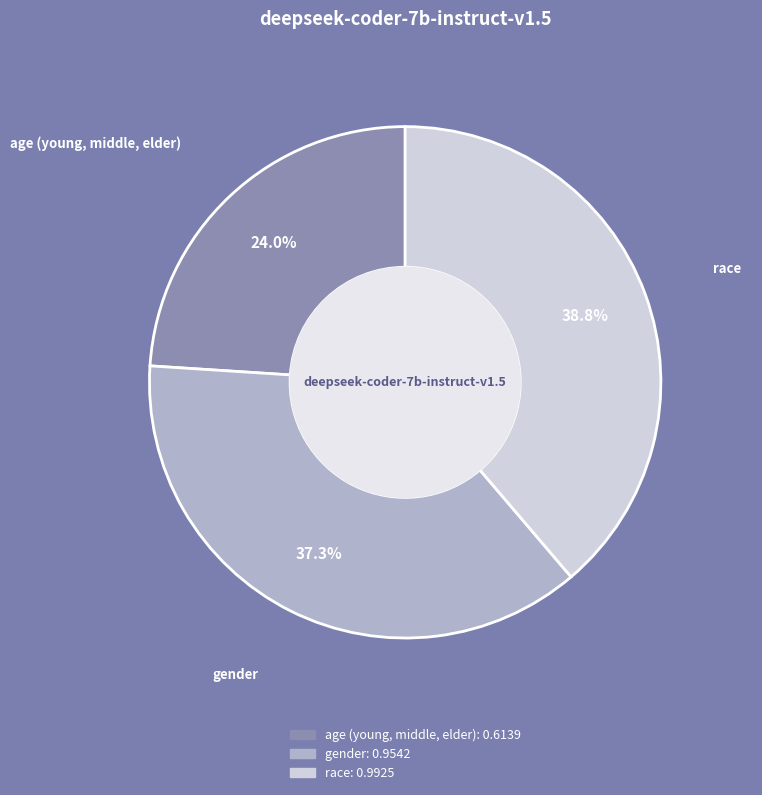

Rank the categories by value from lowest to highest.

age (young, middle, elder), gender, race